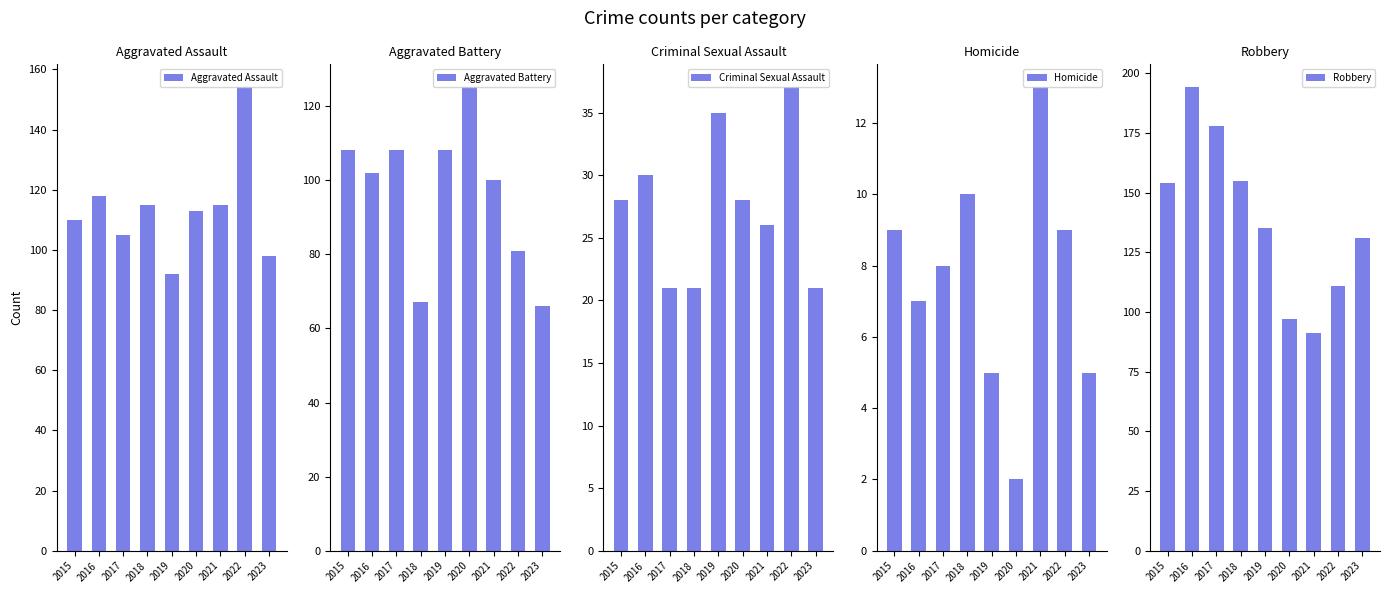

What is the minimum value shown in the chart?

2